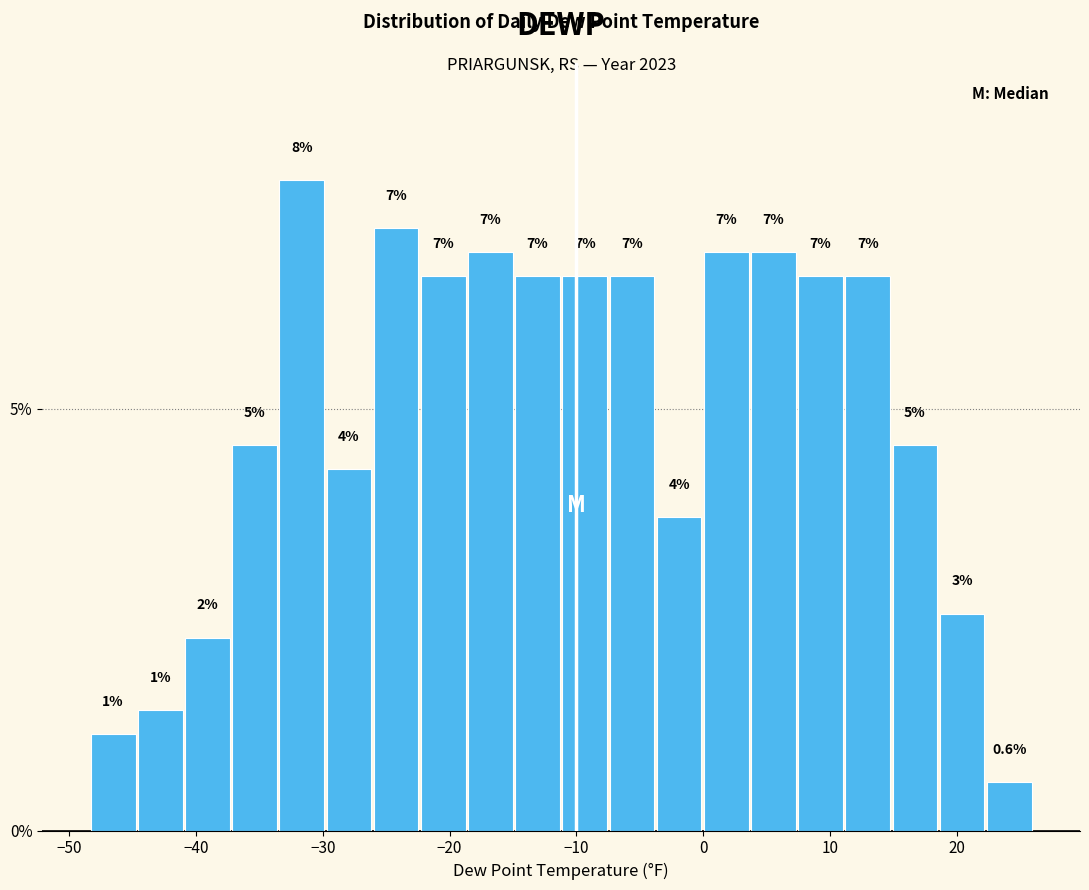

Around what value on the x-axis is the tallest bar? Give the approximate position of its centre, as read against the axis.

-32